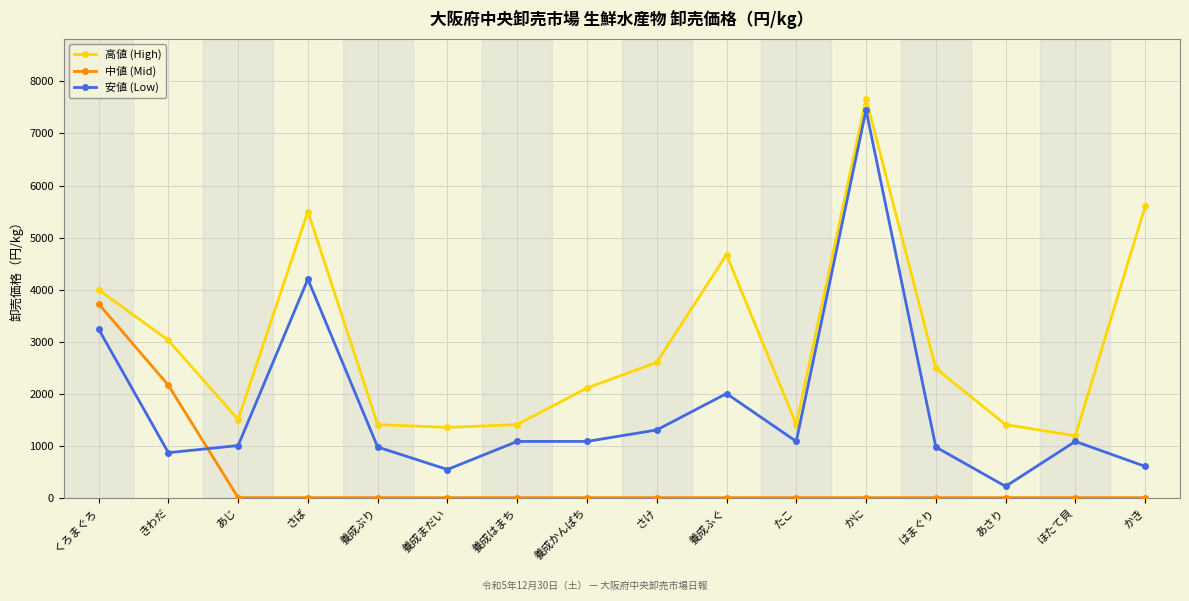

How many categories are shown in the chart?

16